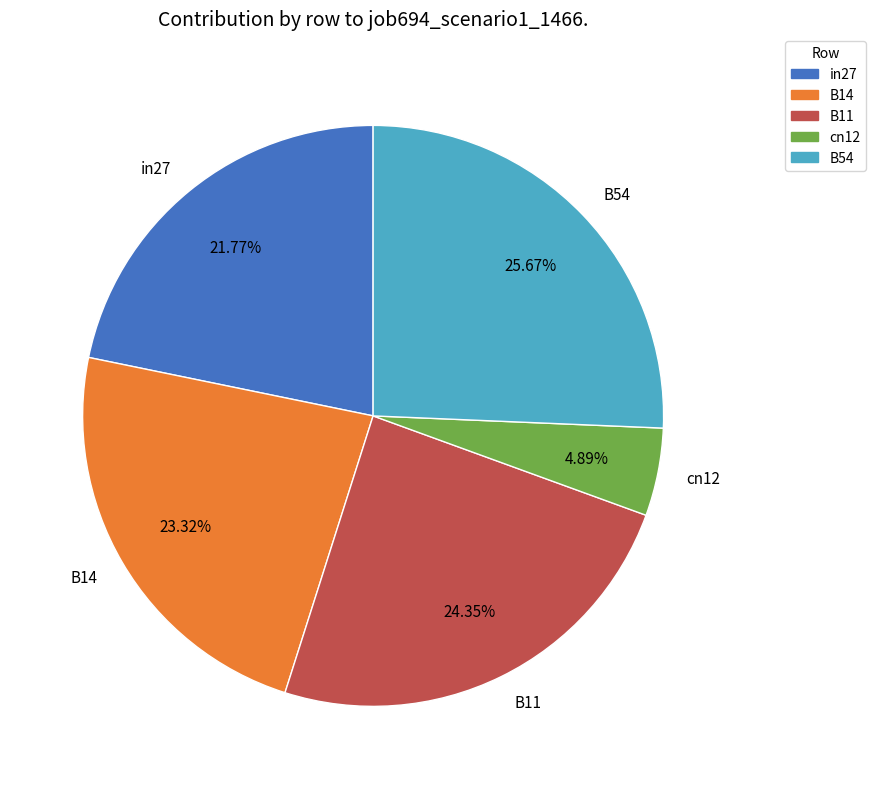

Is it true that B11 is 14% of the pie?

False